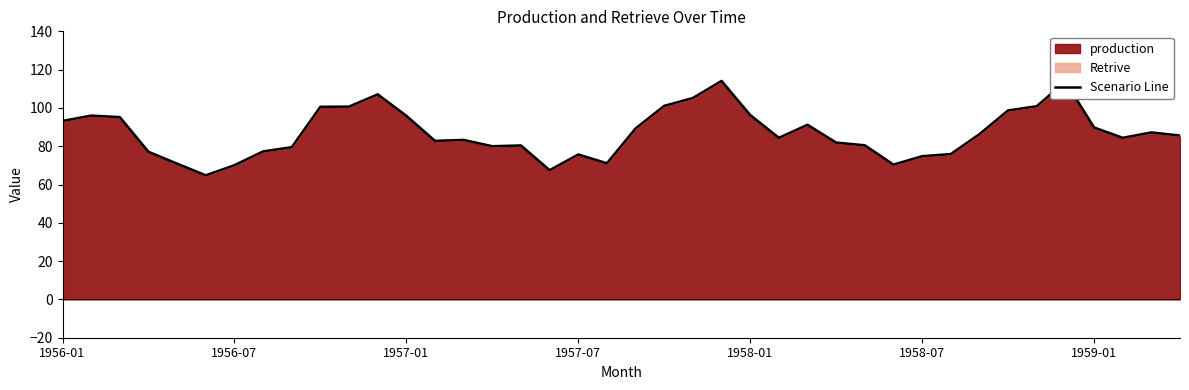

What is the smallest value displayed?

64.8